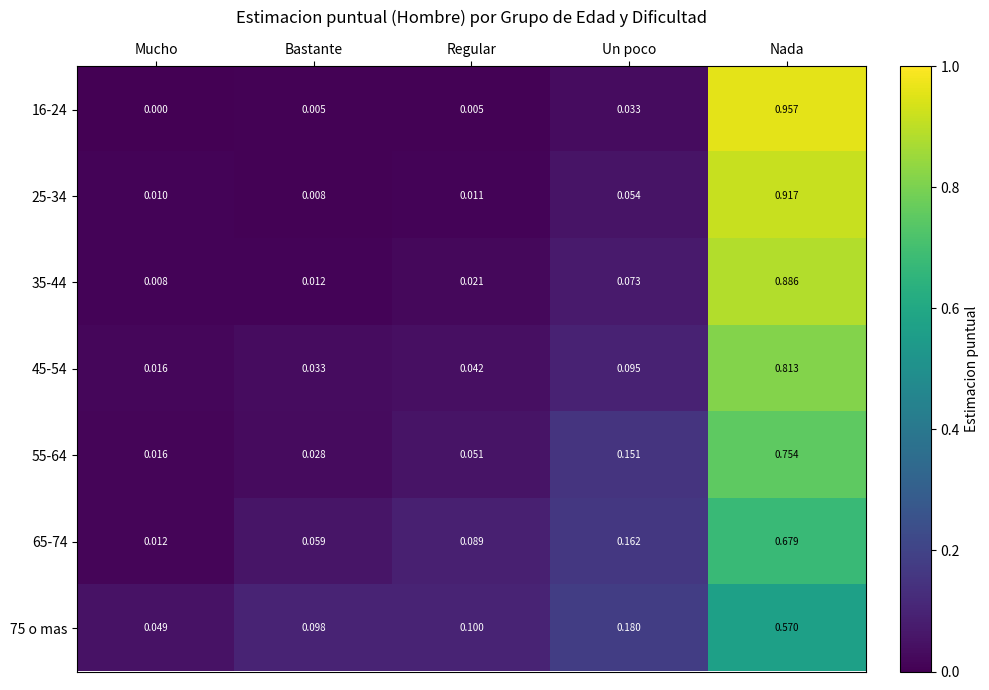

What is the spread (max minus min) of values at Bastante?

0.1